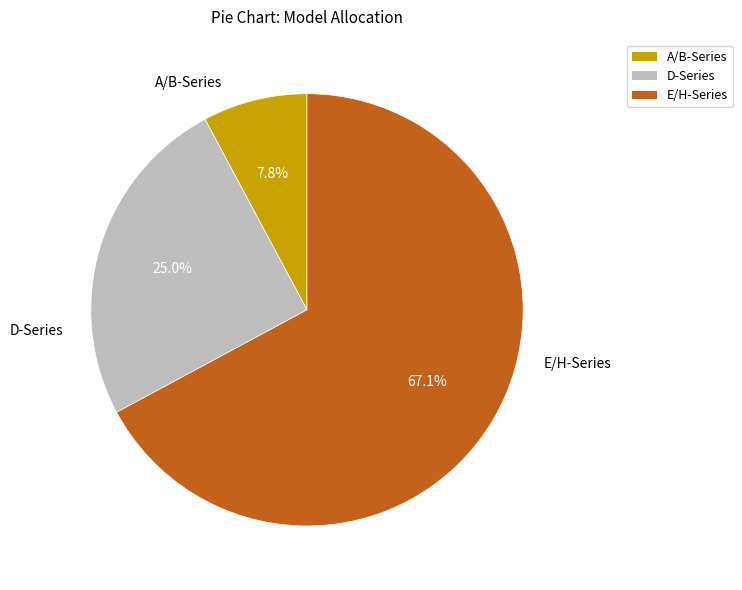

Is there a majority slice in this chart?

Yes